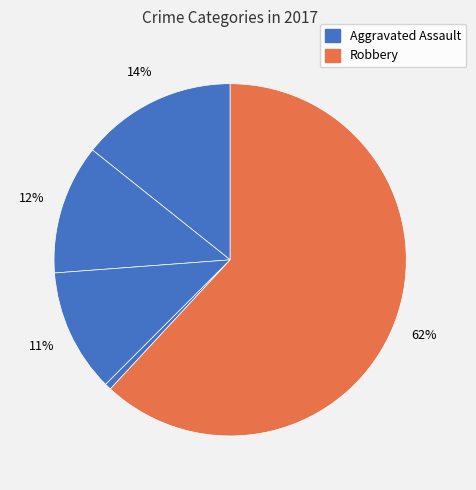

Which category accounts for the majority?

Robbery